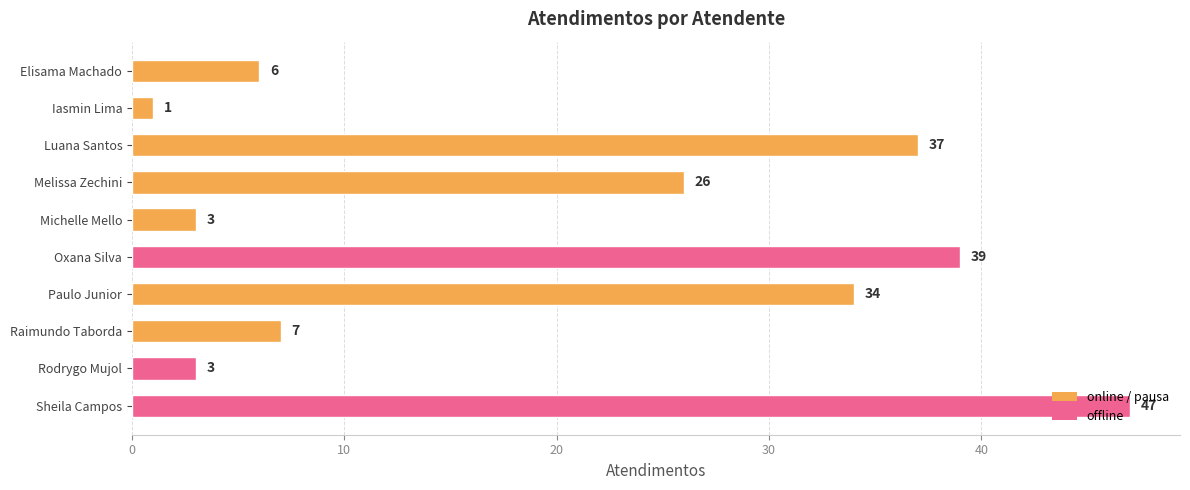

What value does the data have at Sheila Campos?

47